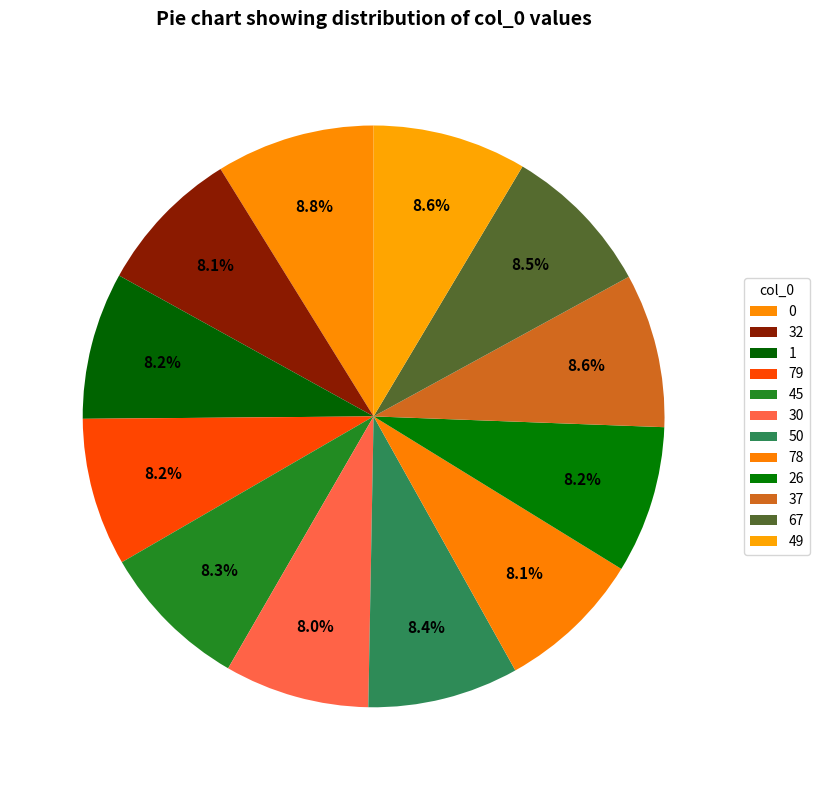

Is it true that 49 is 21% of the pie?

False